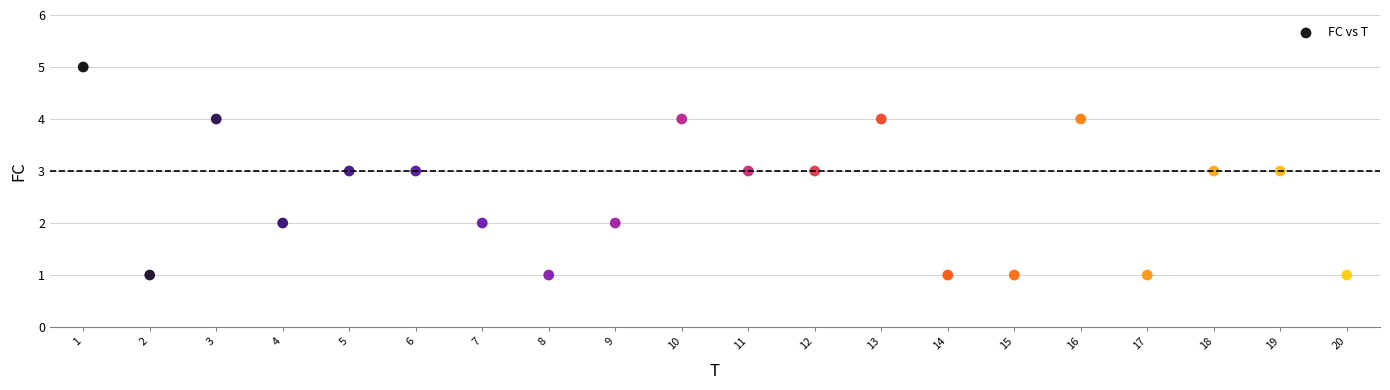

What is the range of X values (max minus min)?

19